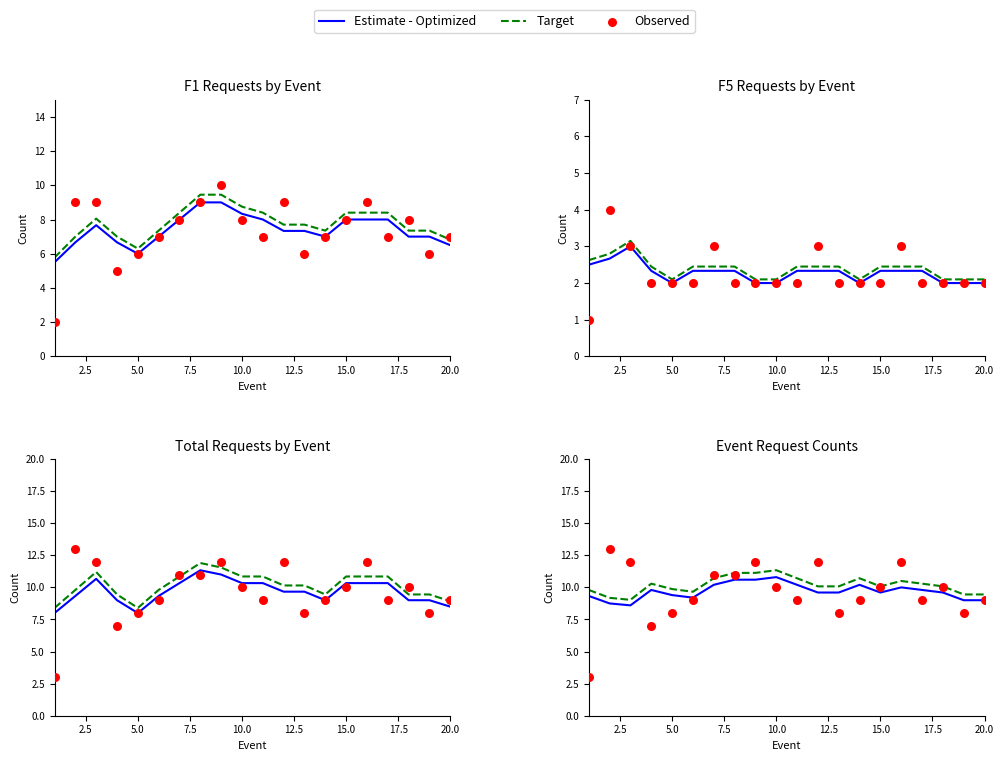

Which series contains the highest Y value?

Observed